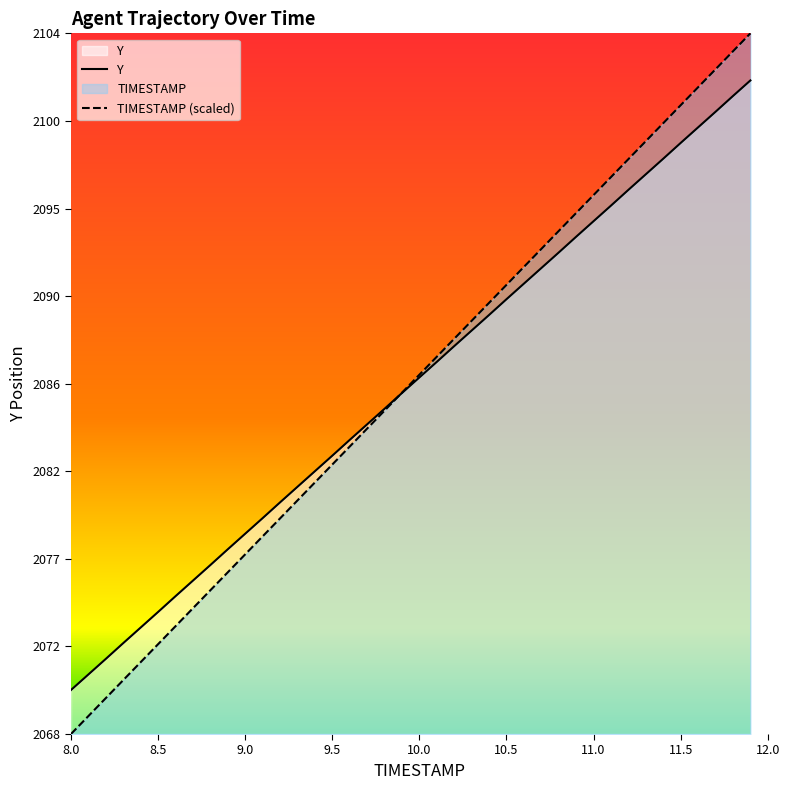

What is the total value across all series at 10.1?

4174.5